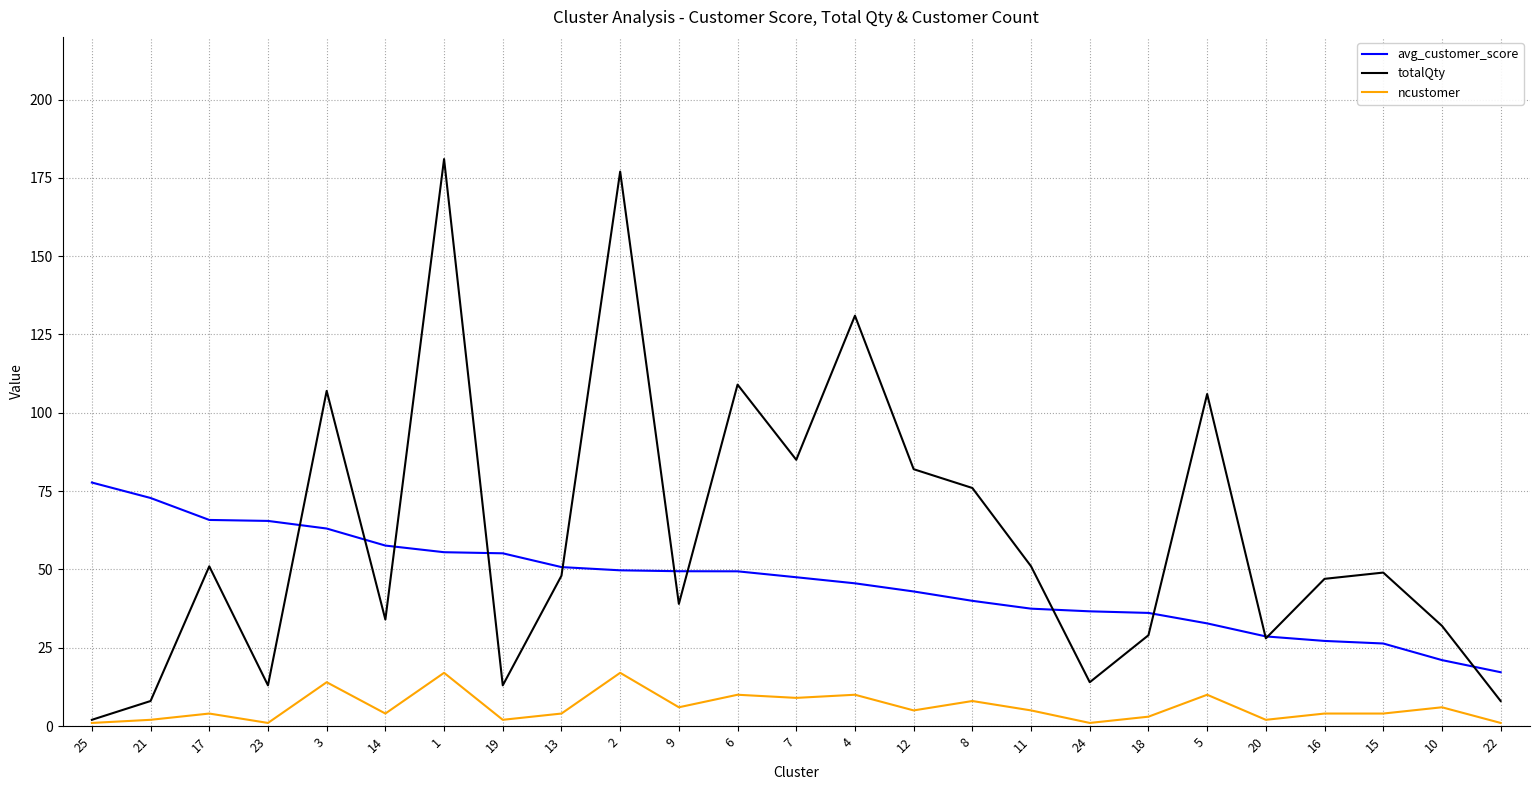

What is the maximum value shown in the chart?

181.0